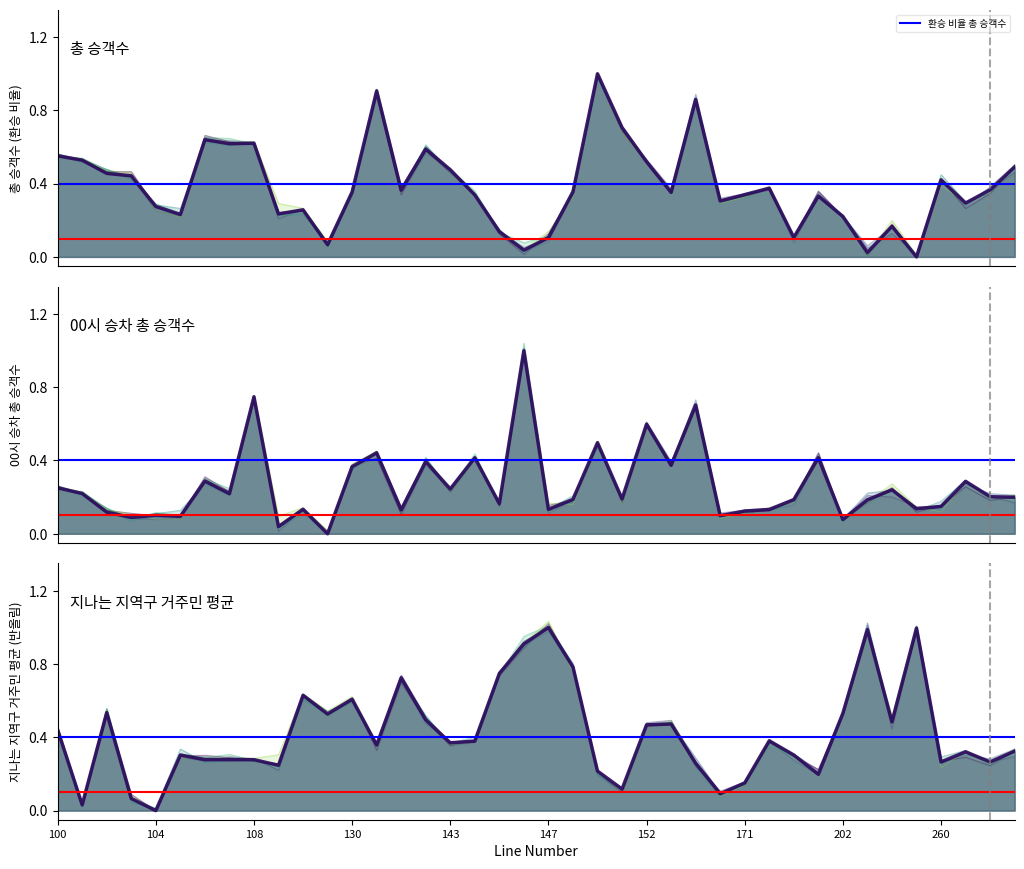

After their last crossing, which series has the higher values: 지나는 지역구 거주민 평균 or 환승 비율 총 승객수?

환승 비율 총 승객수